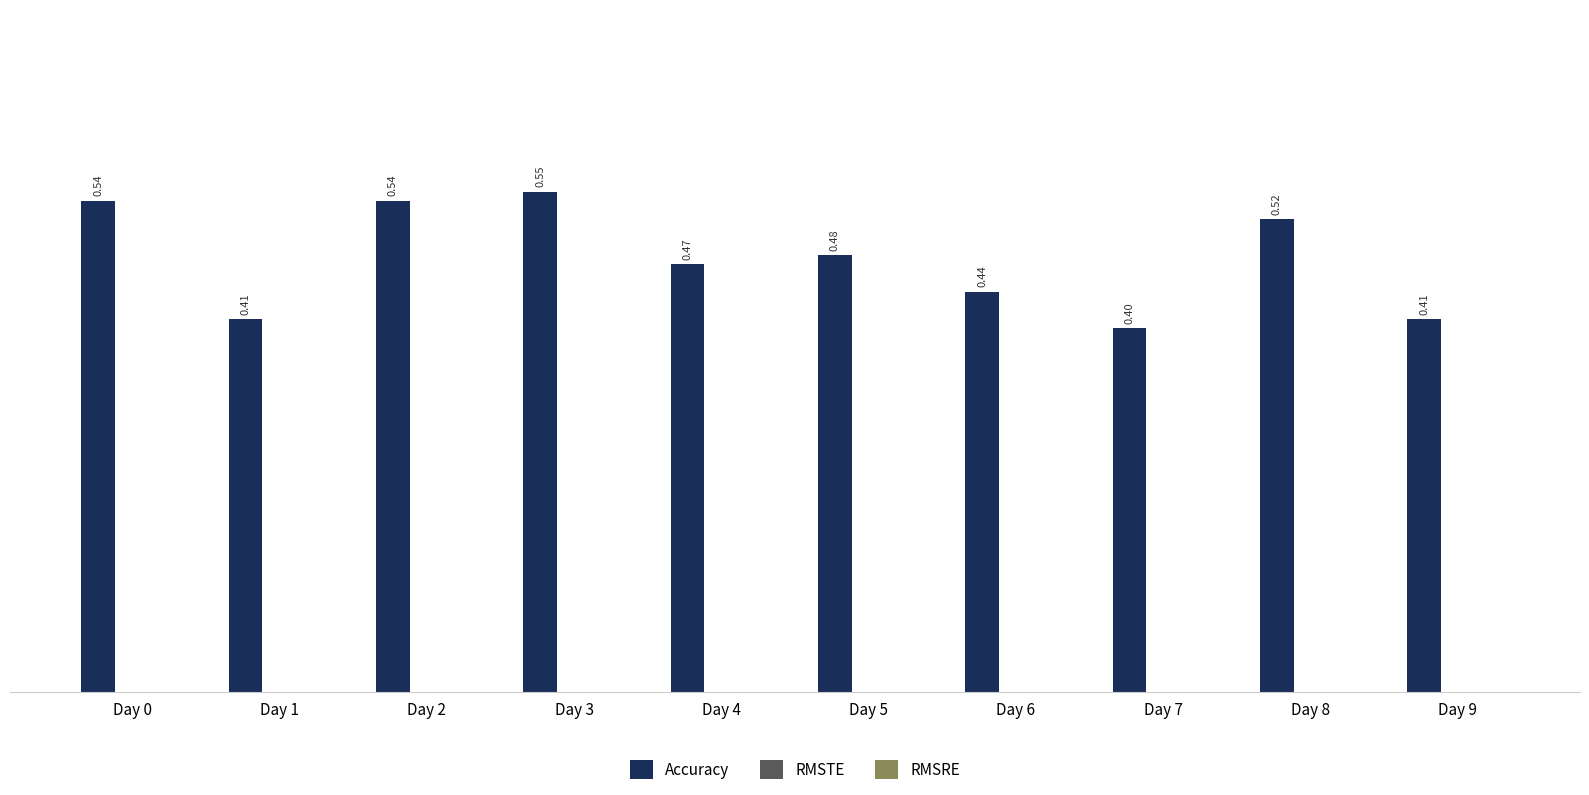

Does the chart contain any negative values?

No